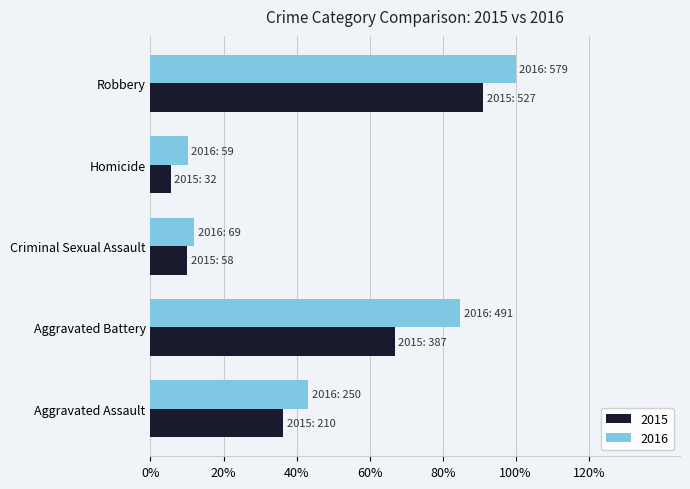

What are all the series names shown in the legend?

2015, 2016